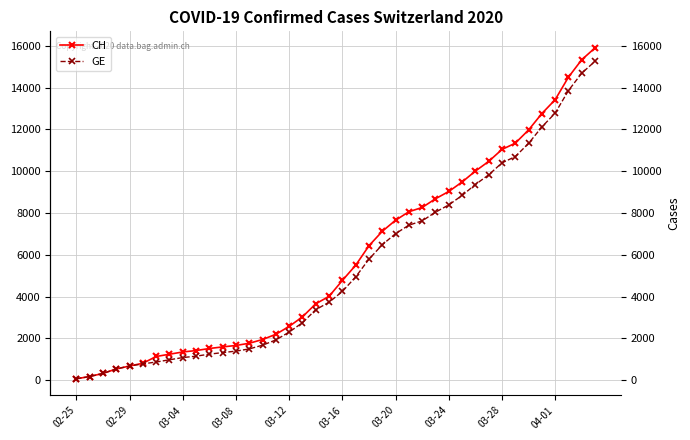

What is the greatest value displayed?

15900